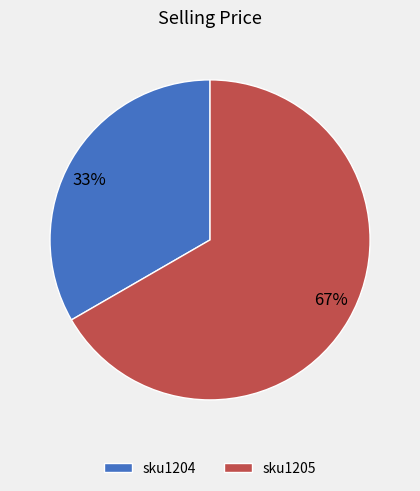

Count the number of slices in the pie.

2